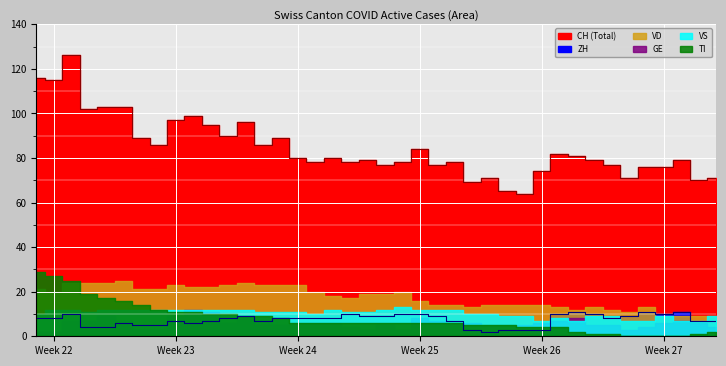

How many GE values are between 5 and 7?

23